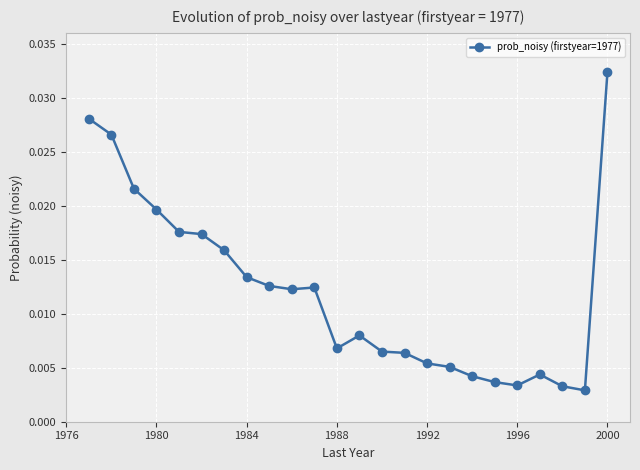

What is the sum of all values?

0.3